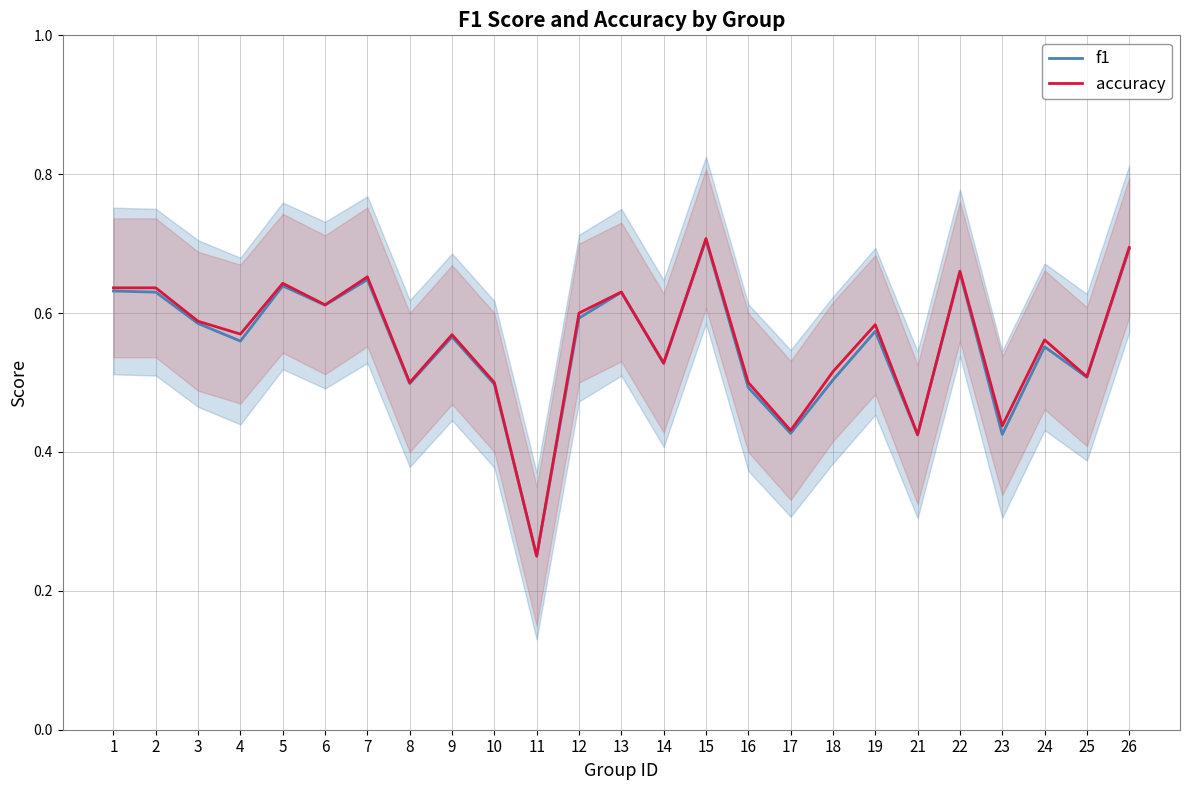

What is the minimum value shown in the chart?

0.2